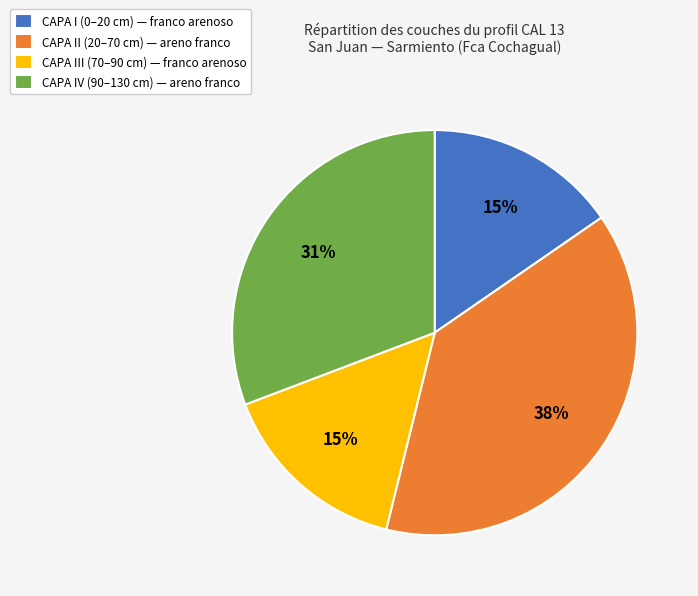

True or false: CAPA II (20–70 cm) — areno franco accounts for 38% of the total.

True